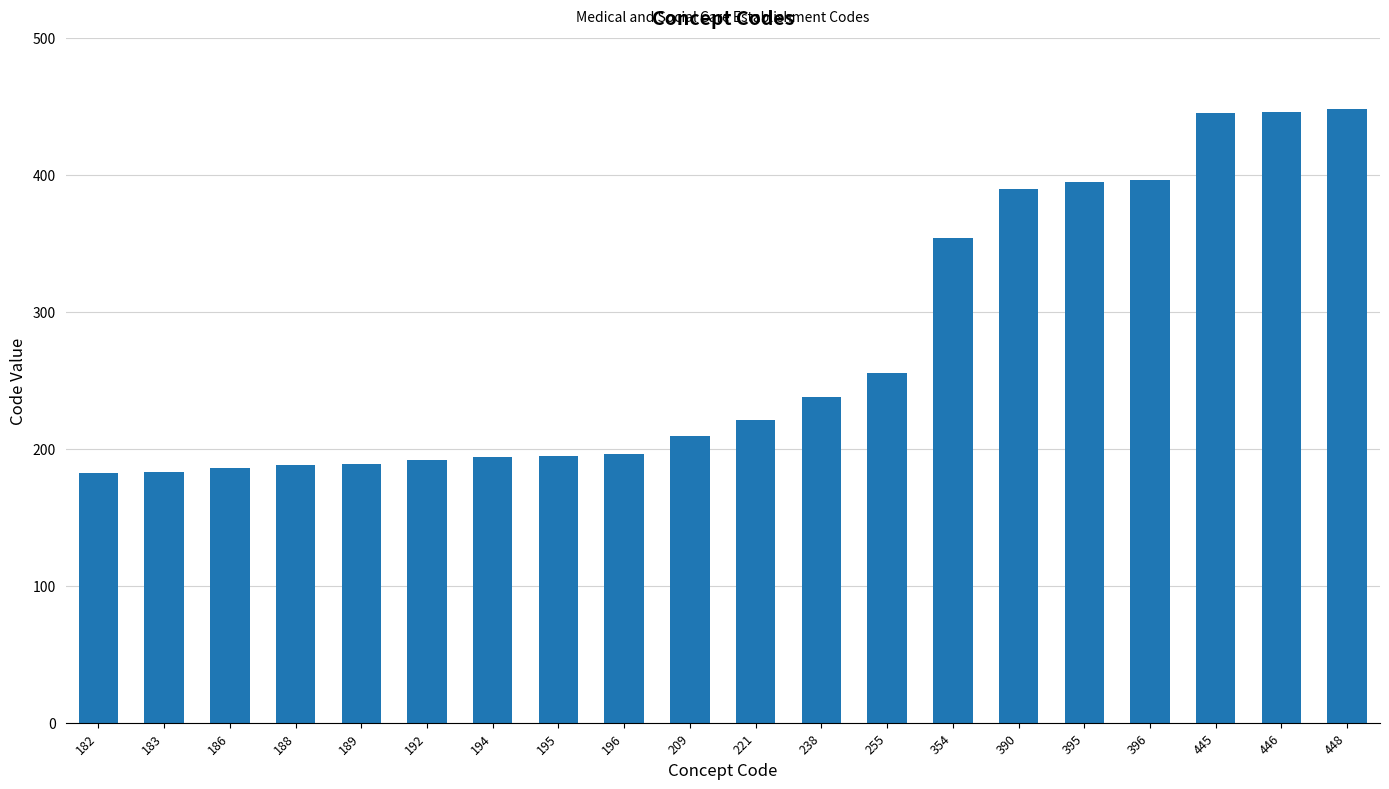

How many categories are shown in the chart?

20